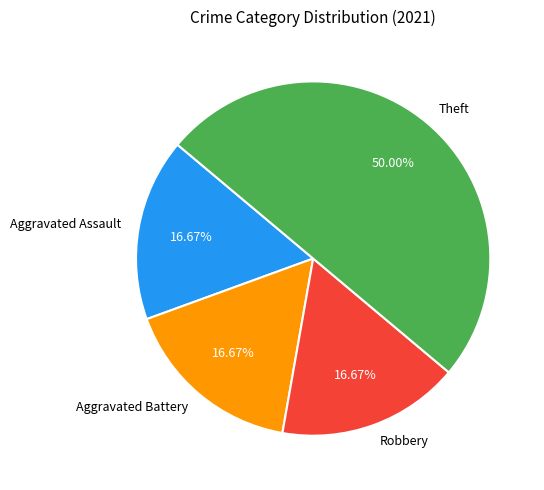

Does Robbery account for over 50% of the chart?

No